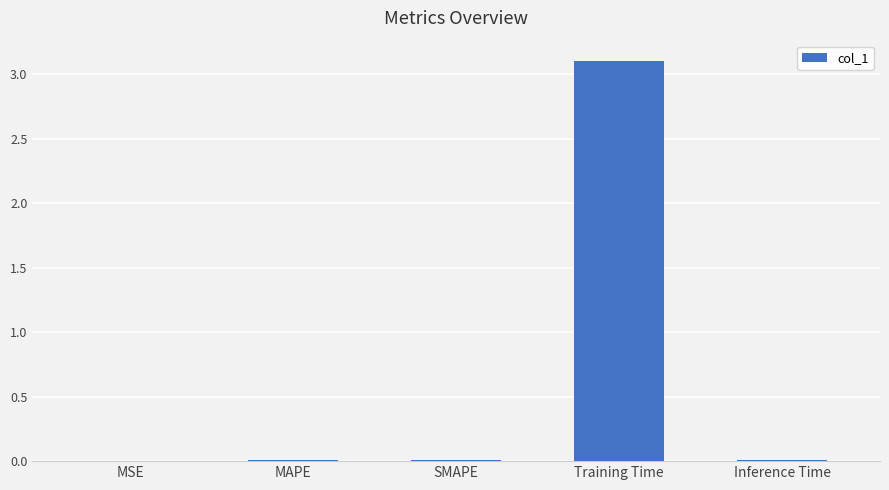

What is the difference between the values at Training Time and Inference Time?

3.1